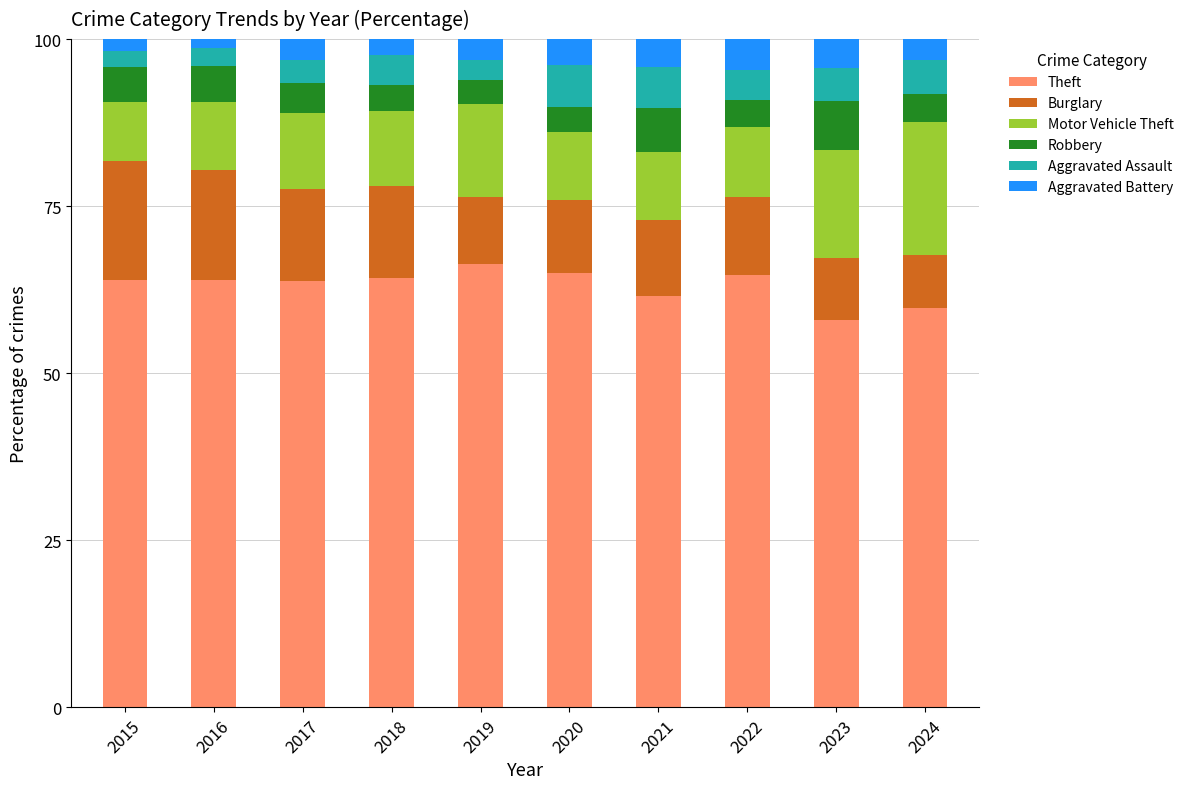

What is the sum of all Theft values?

631.4